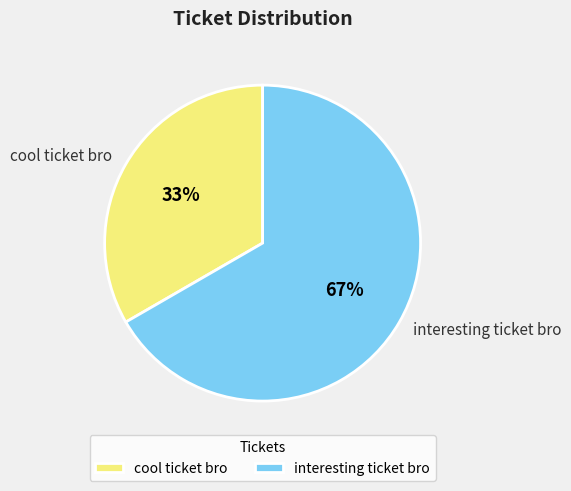

To the nearest percent, what is the average slice percentage?

50%